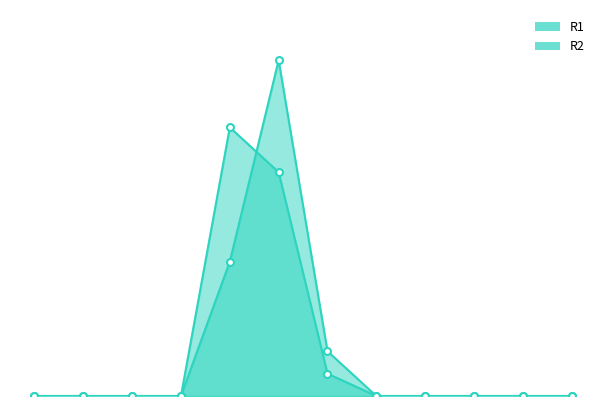

What is the total value across all series at 6?

3